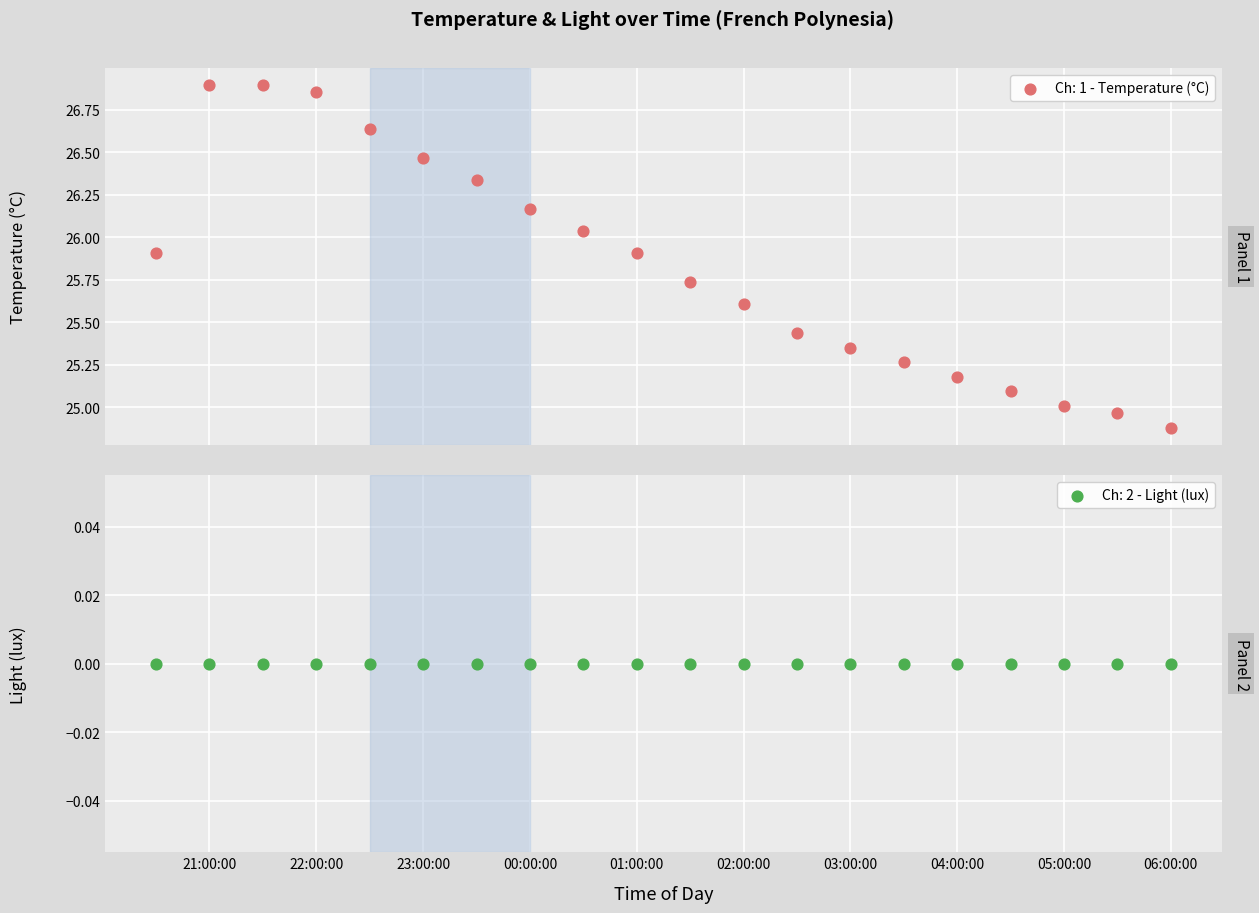

Approximately how many times larger is the value at 03:00:00 compared to 02:00:00?

1.0